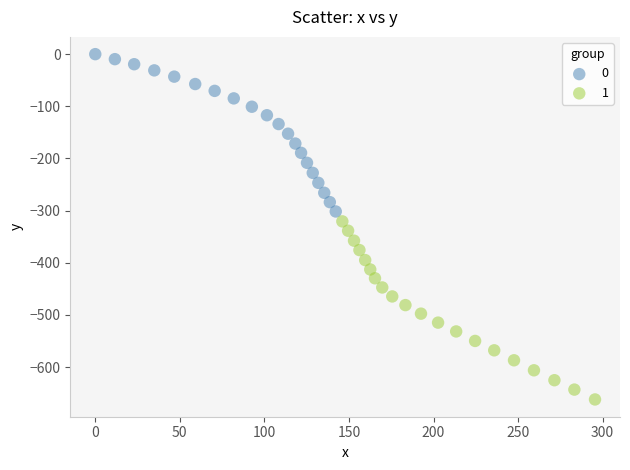

What are all the series names shown in the legend?

0, 1